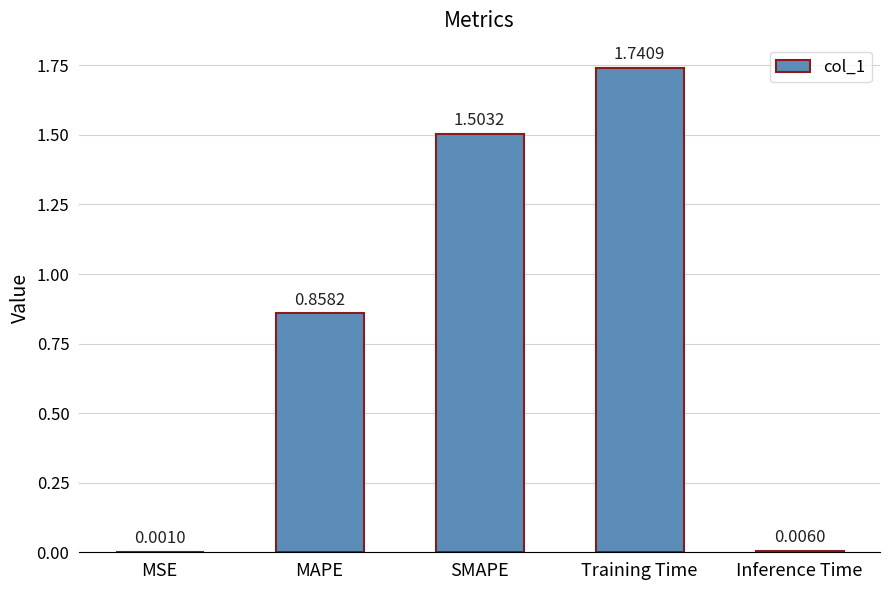

What is the sum of all values?

4.1